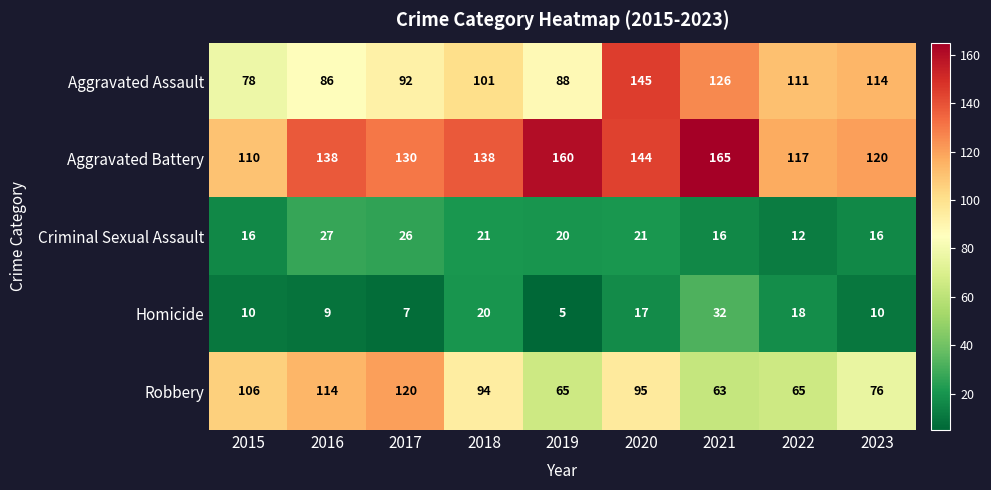

What is the minimum value shown in the chart?

5